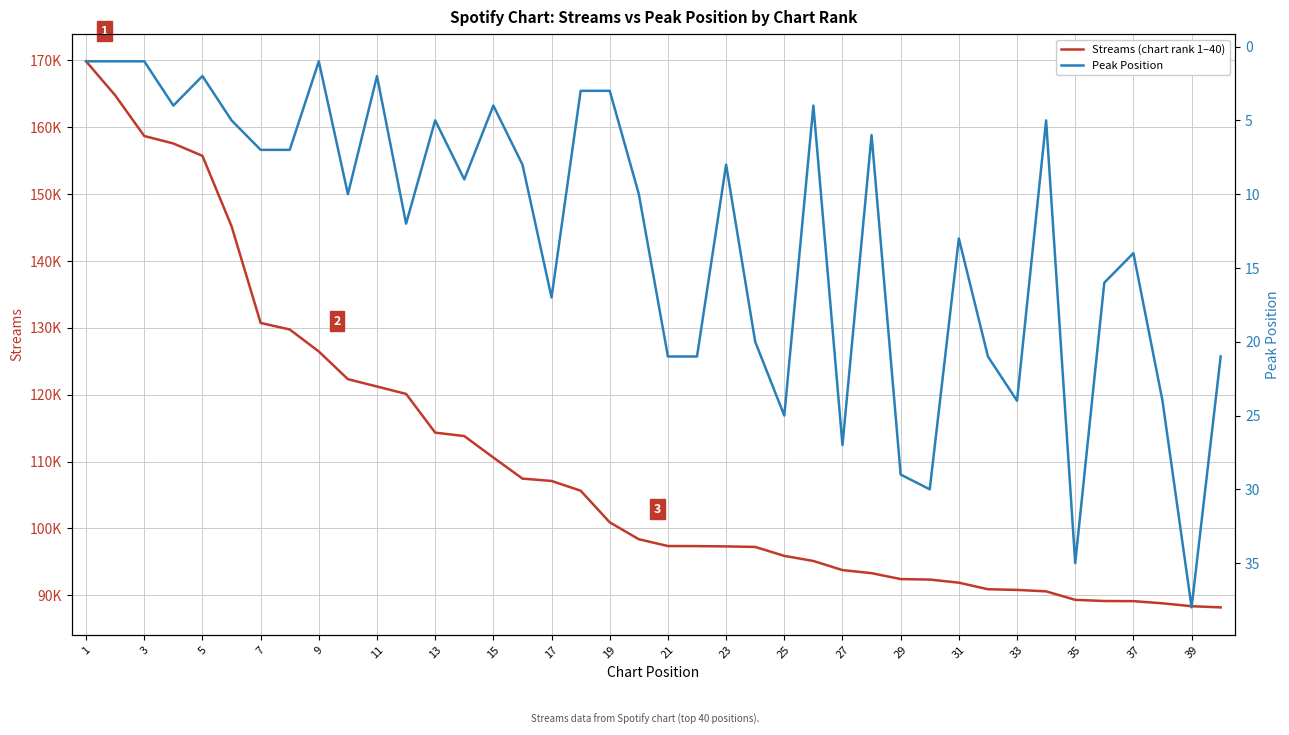

Is it true that Peak Position equals 2 at 15?

False